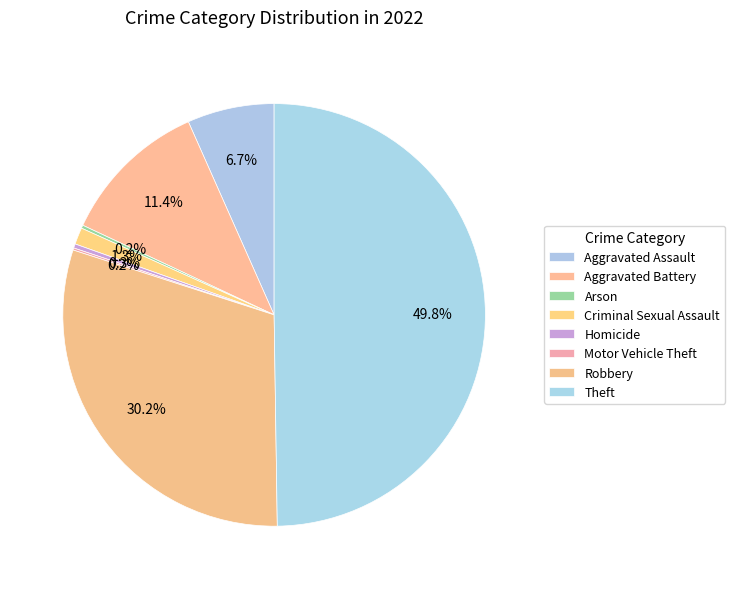

To the nearest percent, what percentage of the pie is Robbery?

30%